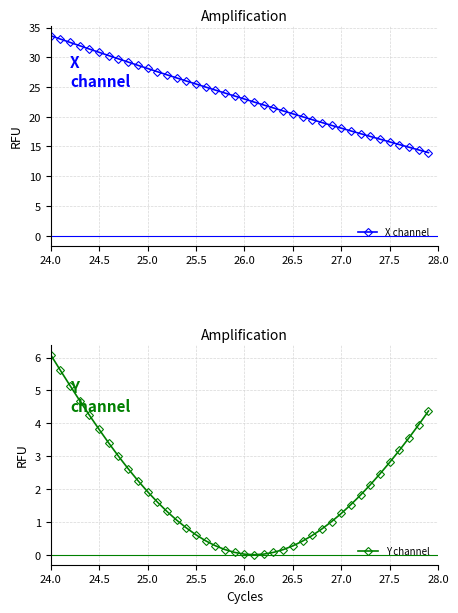

What is the minimum value for X channel?

14.0